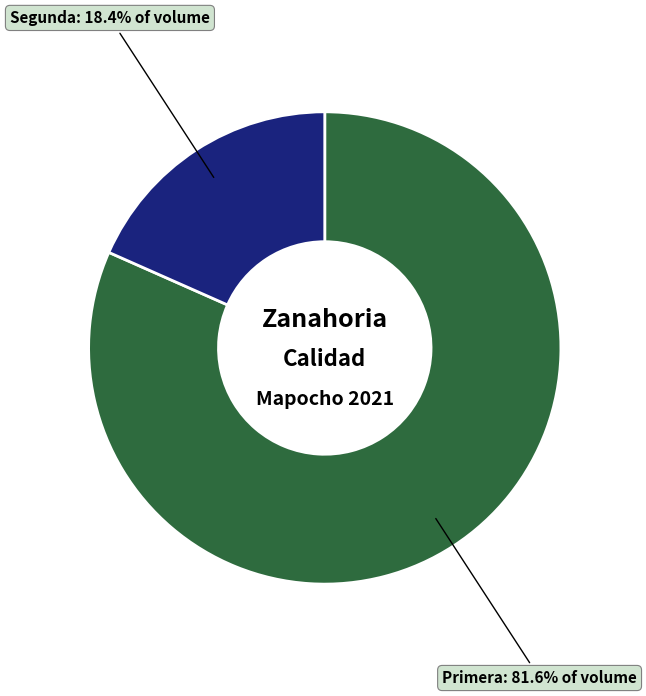

Which category accounts for the majority?

Primera